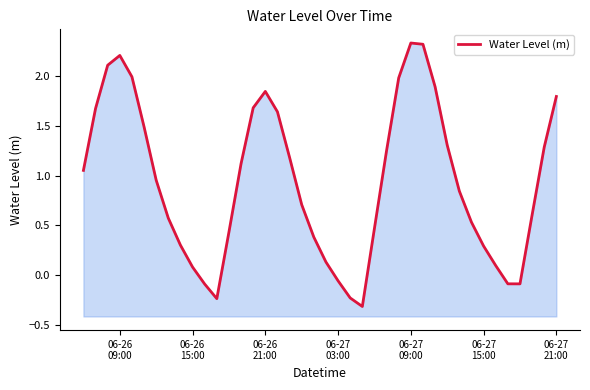

Reading left to right, extract all data points from this chart.

1.1	1.7	2.1	2.2	2.0	1.5	1.0	0.6	0.3	0.1	-0.1	-0.2	0.4	1.1	1.7	1.8	1.6	1.2	0.7	0.4	0.1	-0.1	-0.2	-0.3	0.5	1.3	2.0	2.3	2.3	1.9	1.3	0.8	0.5	0.3	0.1	-0.1	-0.1	0.6	1.3	1.8